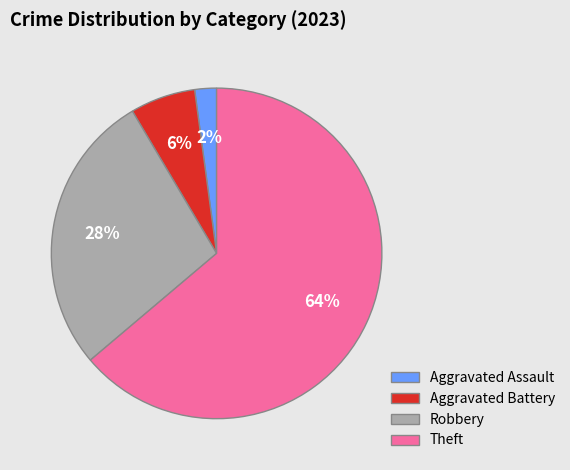

To the nearest percent, what is the average slice percentage?

25%